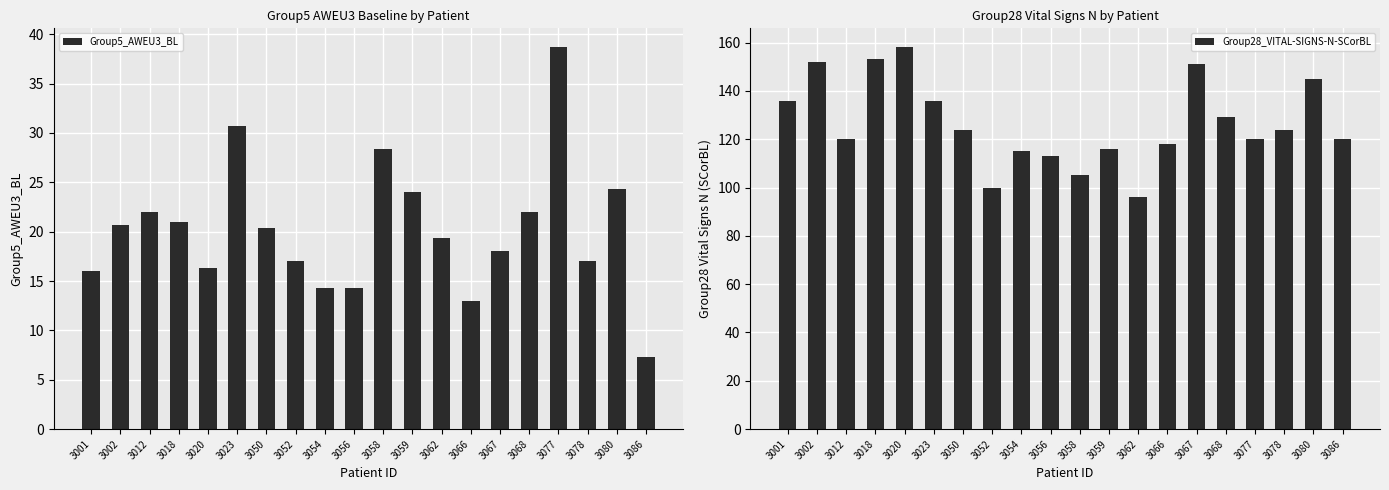

Are the bars horizontal?

No